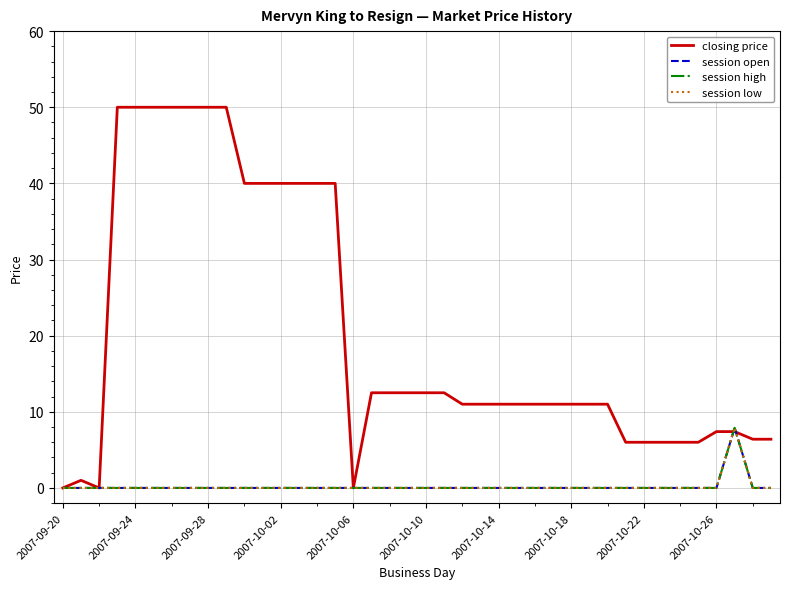

Does the chart display data point markers on the line(s)?

No